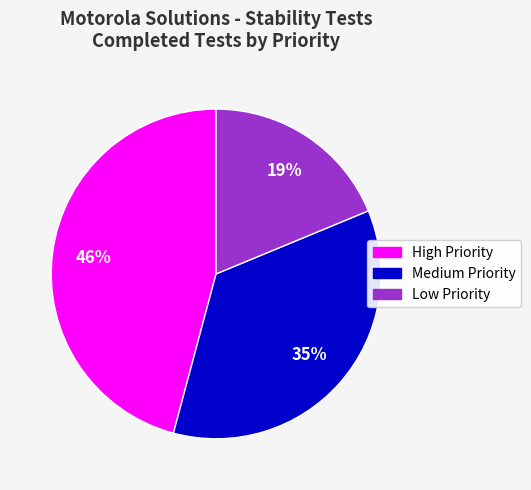

True or false: Low Priority accounts for 24% of the total.

False